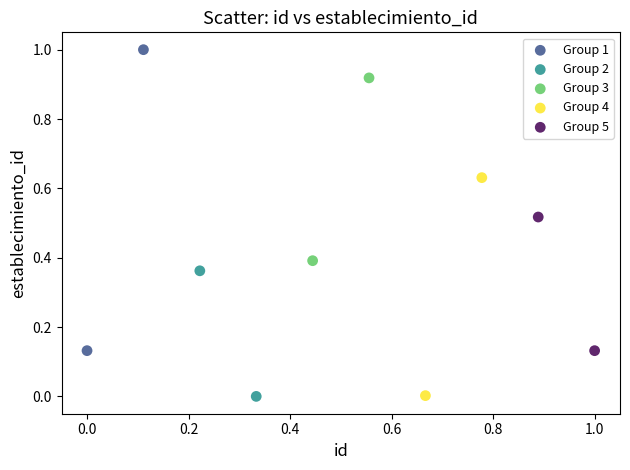

Which series has the widest spread of Y values?

Group 1